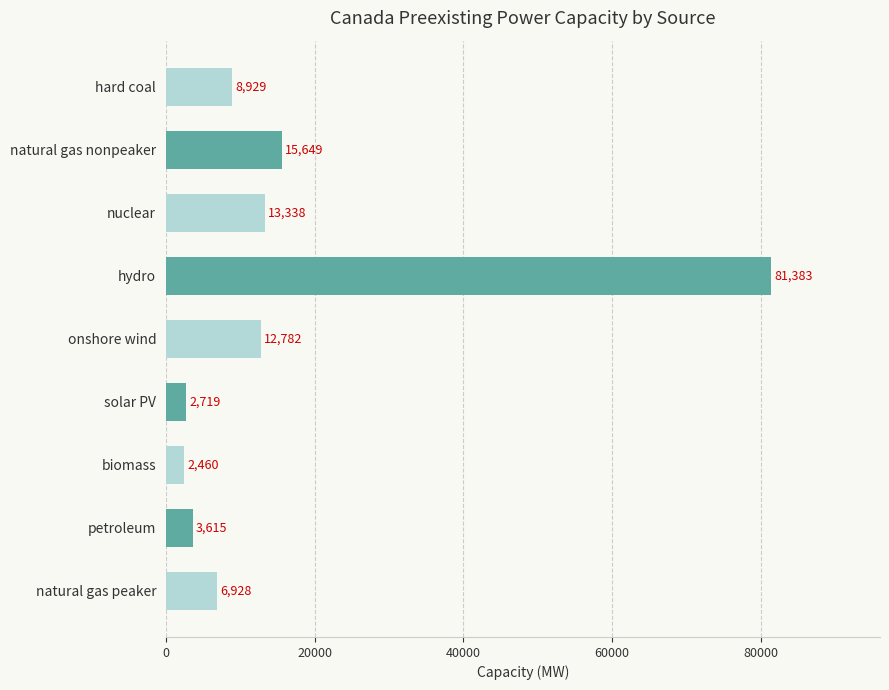

Rank the categories by value from highest to lowest.

hydro, natural gas nonpeaker, nuclear, onshore wind, hard coal, natural gas peaker, petroleum, solar PV, biomass